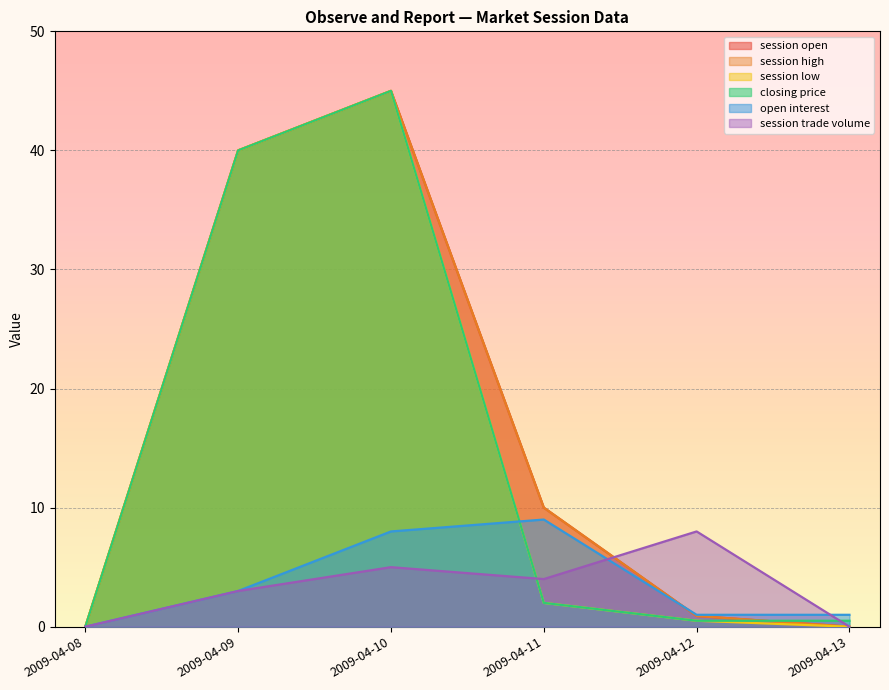

How many open interest values are between 1 and 8?

4